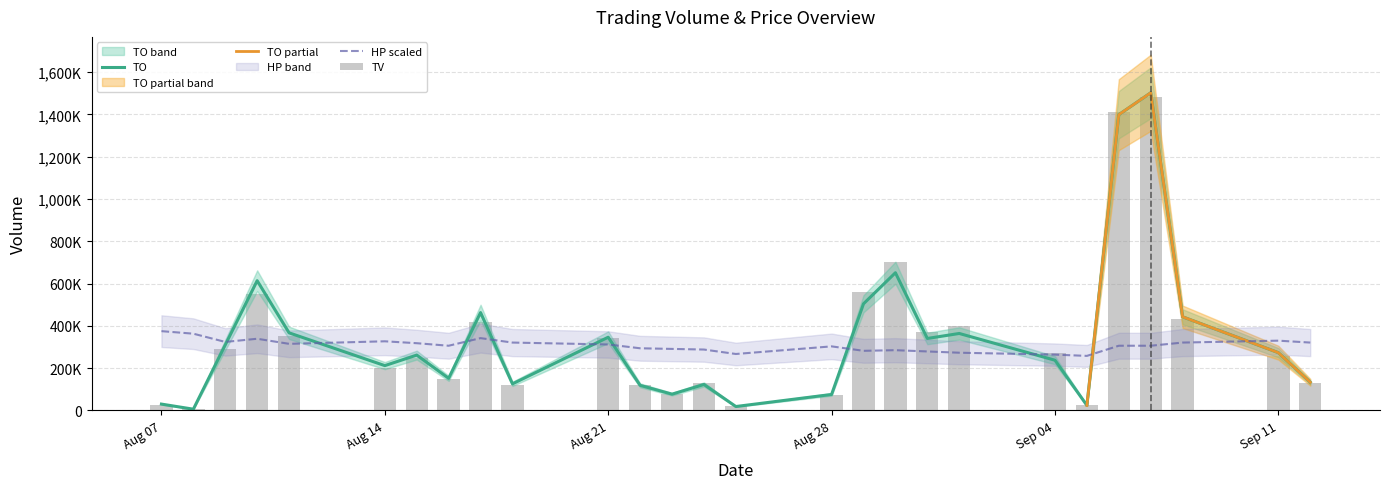

At how many categories does at least one series exceed 1096037?

2